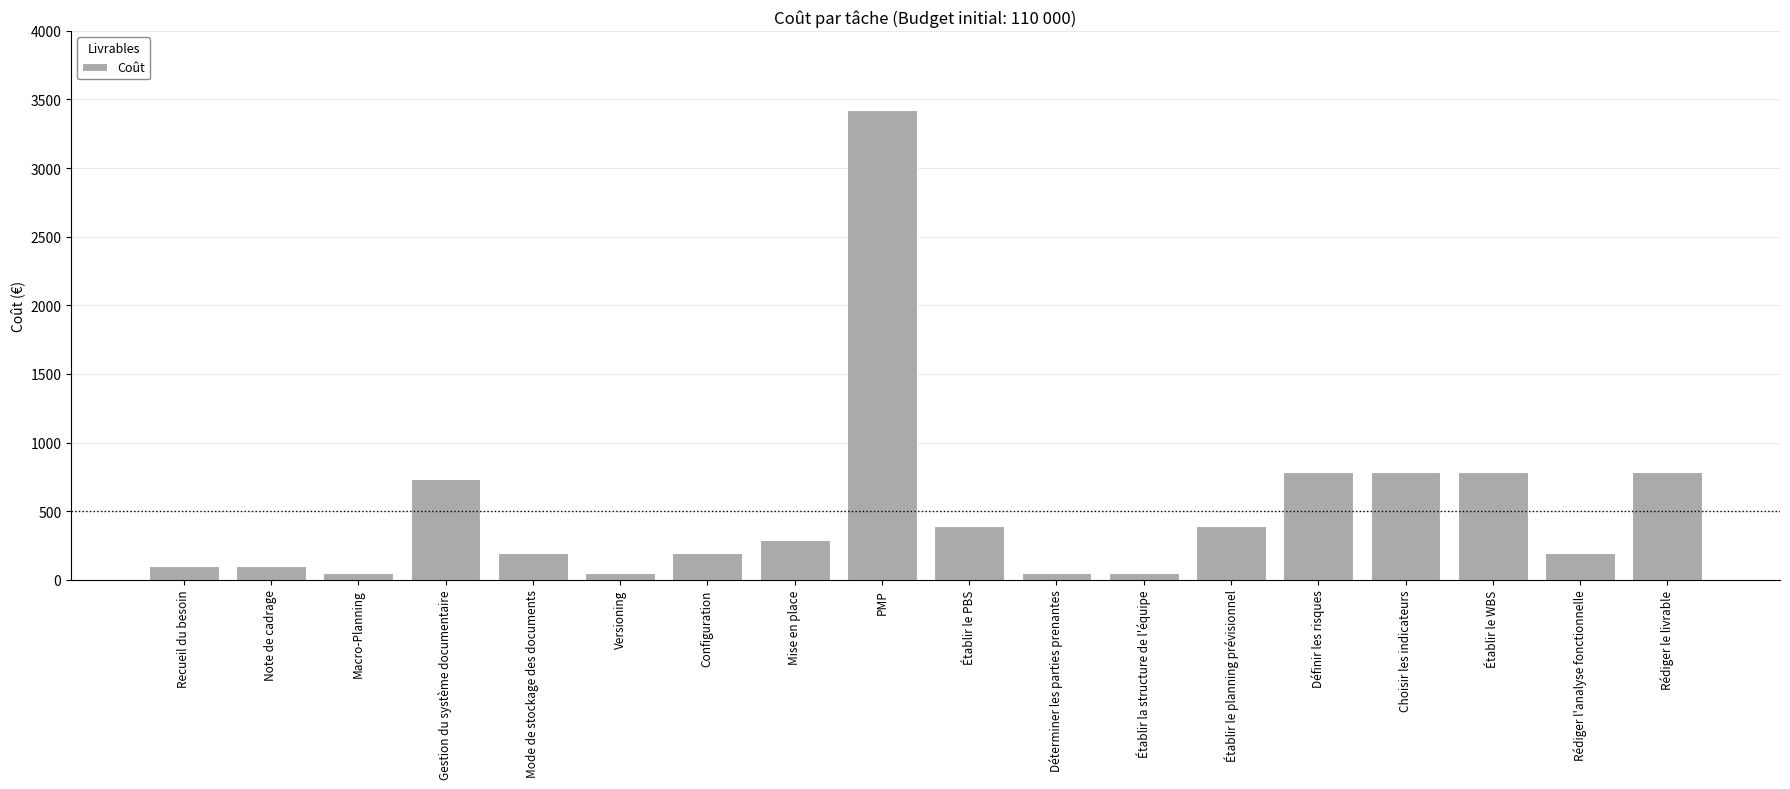

What is the sum of the values at Déterminer les parties prenantes and Gestion du système documentaire?

782.1